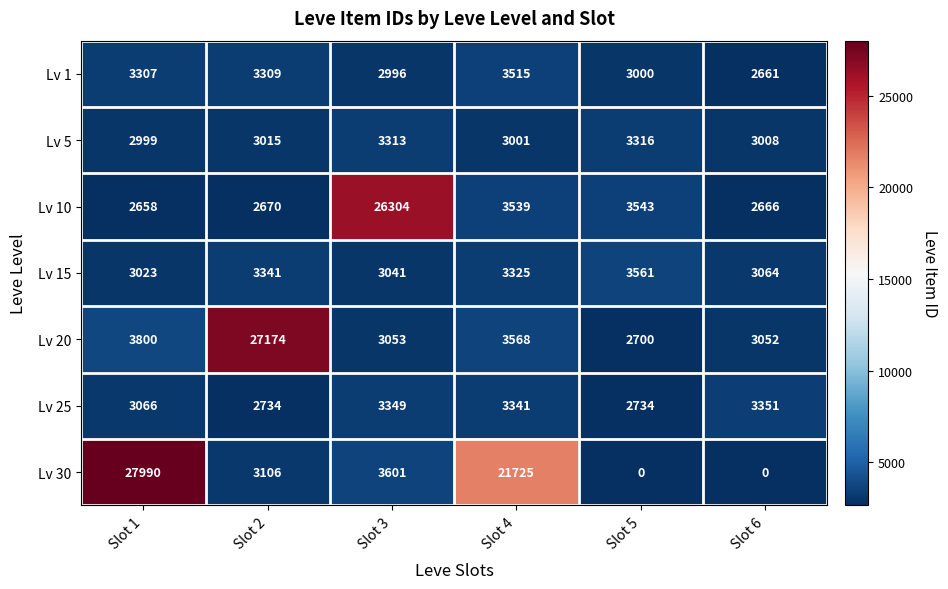

Is it true that Lv 15 equals 3325 at Slot 4?

True